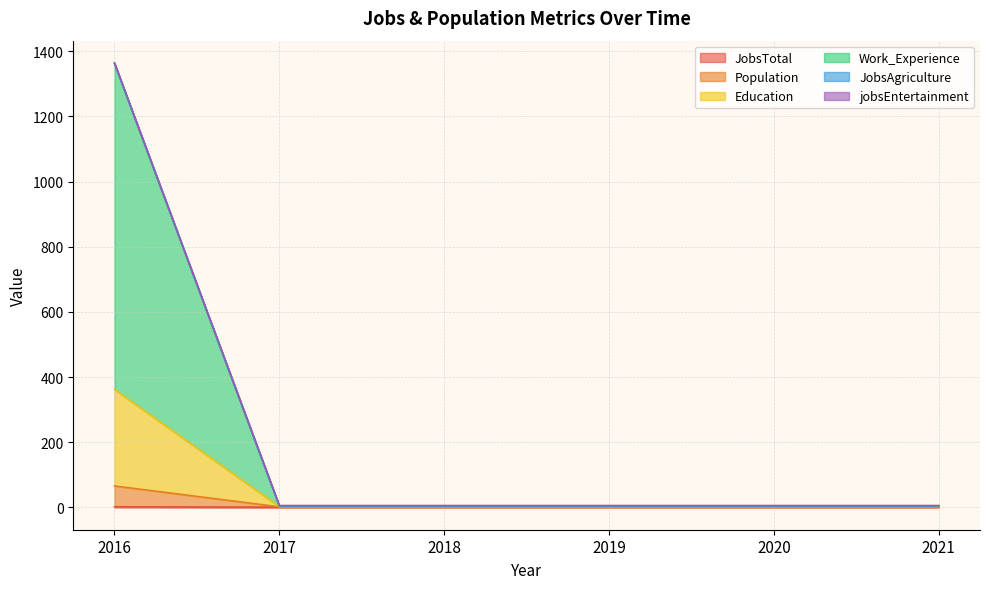

What is the value of the JobsTotal point at the 3rd from the left?

1